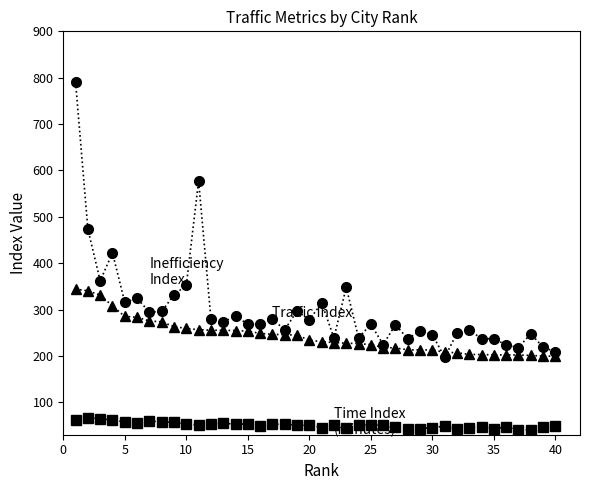

What is the minimum value shown in the chart?

40.7